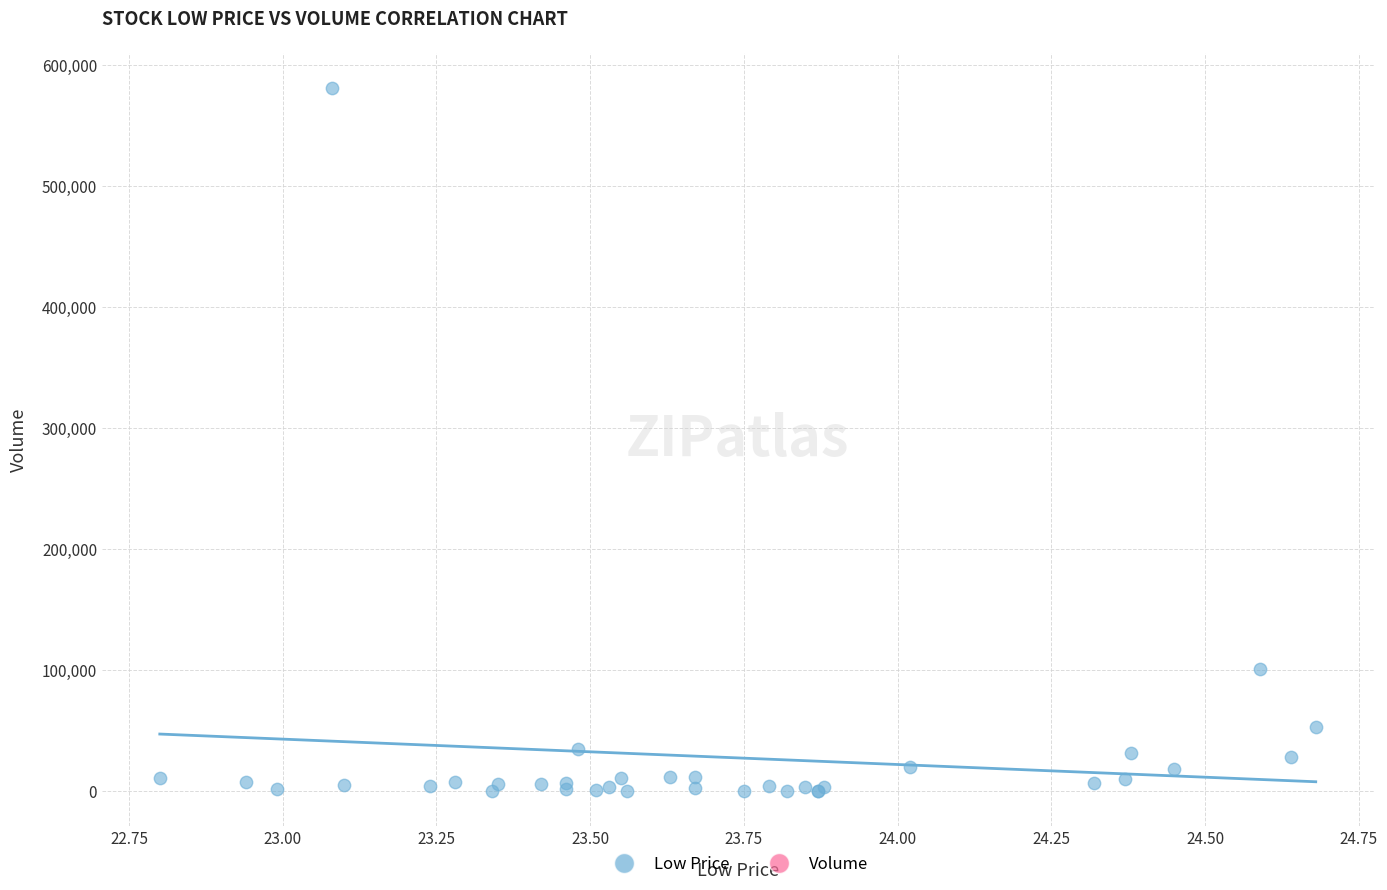

What Y value in the scatter plot is closest to 290650?

100700